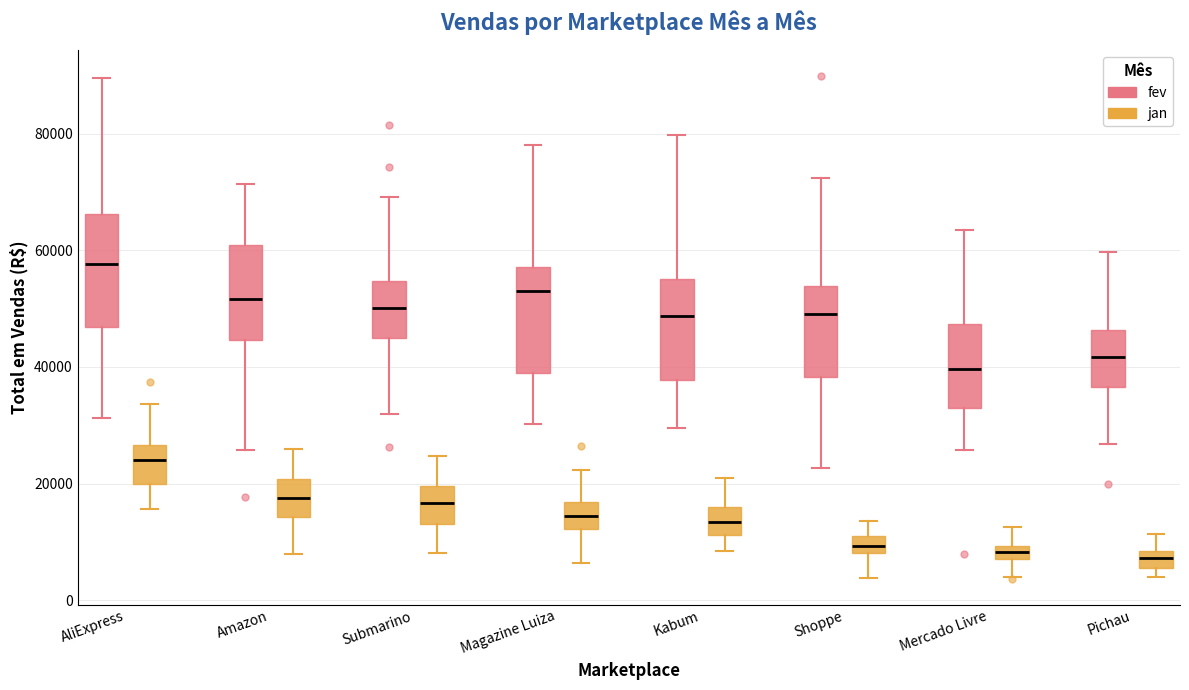

Where is the lower edge of the box for Pichau (fev) on the y-axis? The values are not printed on the chart, so give them approximately, as read against the axis.

36000